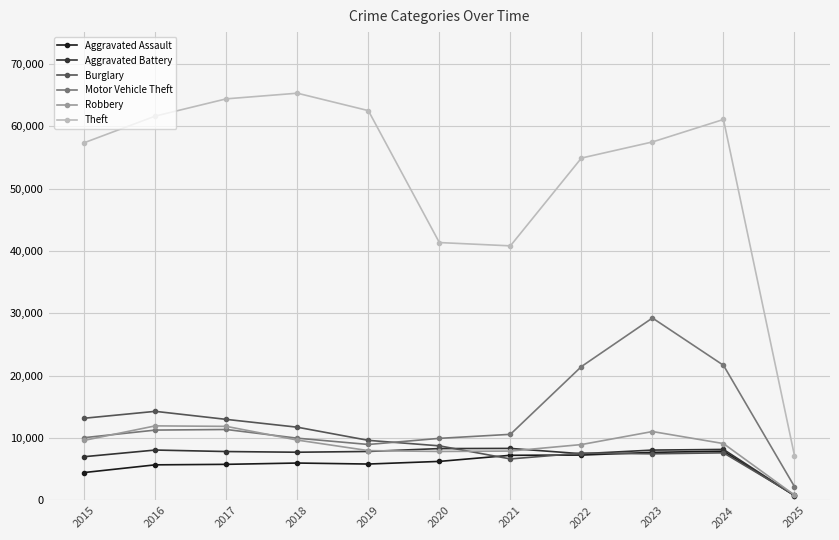

True or false: Robbery has a value of 6727 at 2023.

False